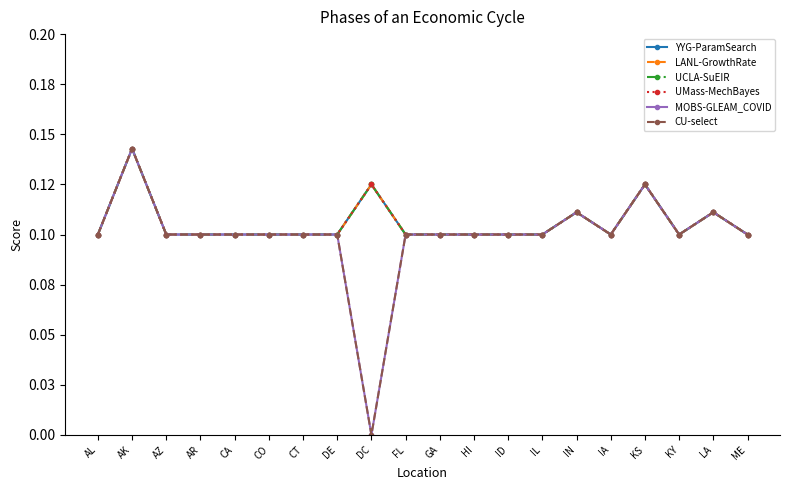

In UCLA-SuEIR, how many points are lower than both neighbors (excluding endpoints)?

2